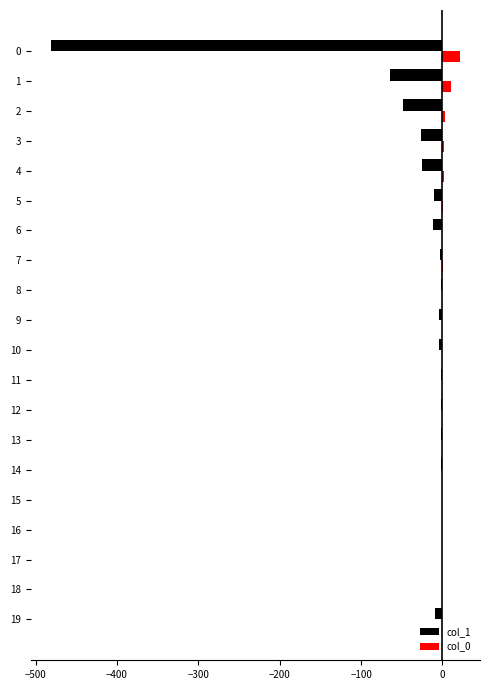

How many categories are shown in the chart?

20